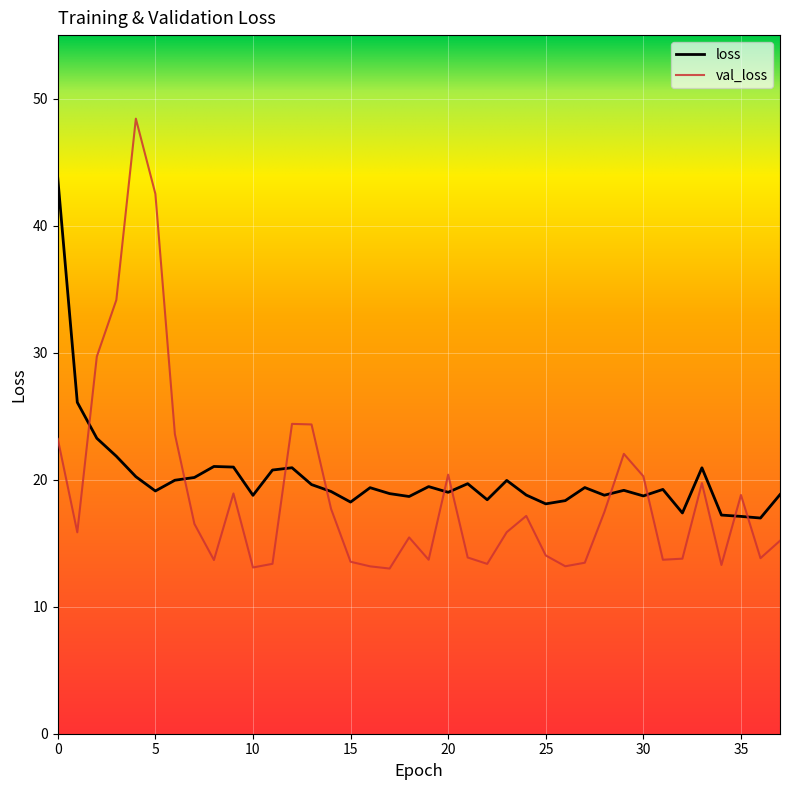

True or false: loss has more than 0 points higher than both neighbors.

True